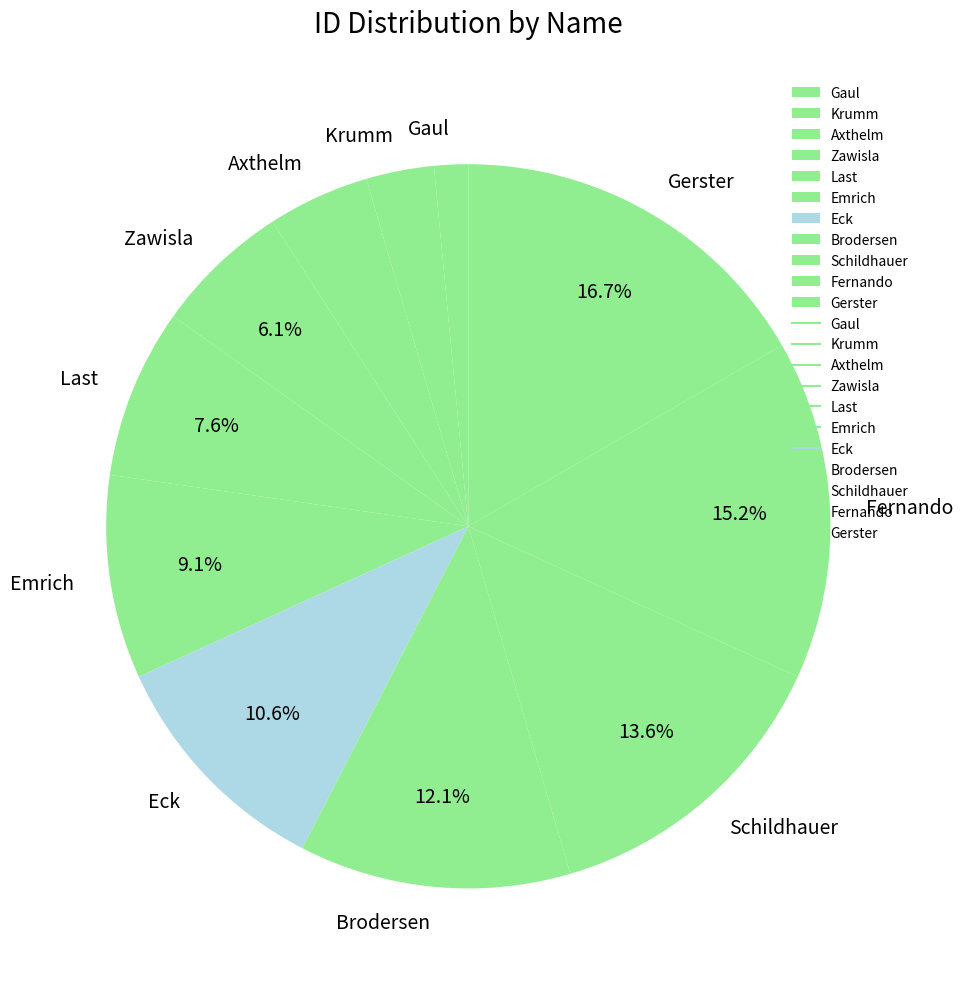

To the nearest percent, what portion does Eck represent?

11%